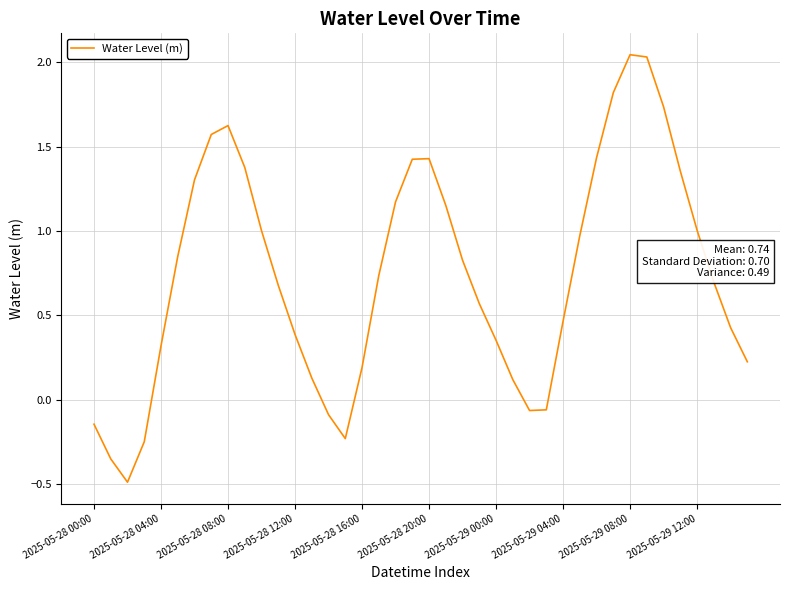

What is the minimum value shown in the chart?

-0.5